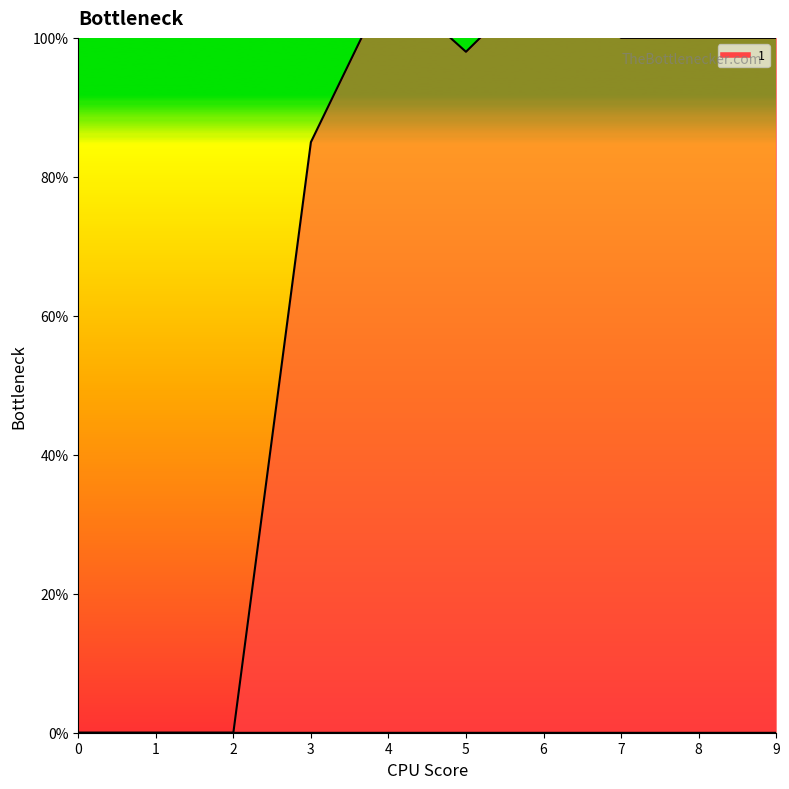

Does the chart have visible grid lines?

No